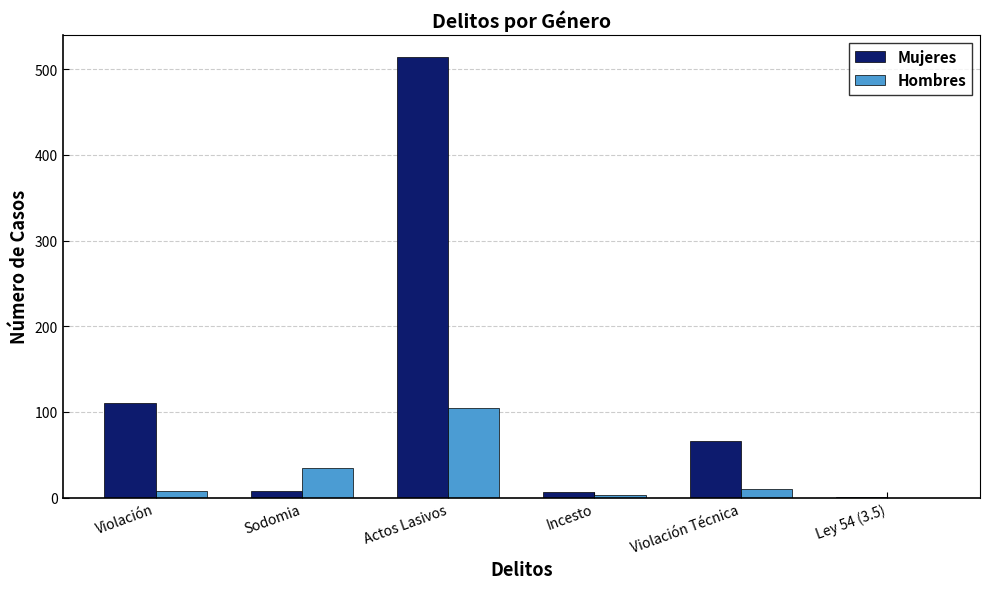

The Hombres series shows 72 at Actos Lasivos. True or false?

False